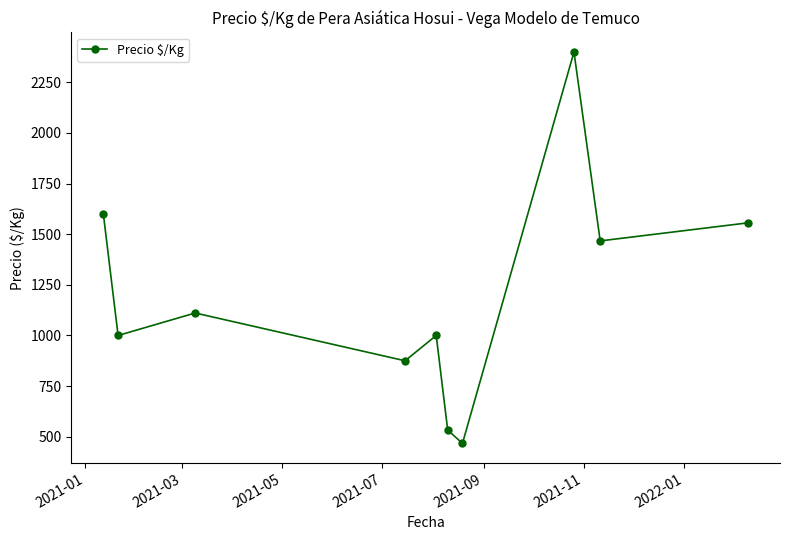

True or false: there are more than 1 points higher than both neighbors.

True